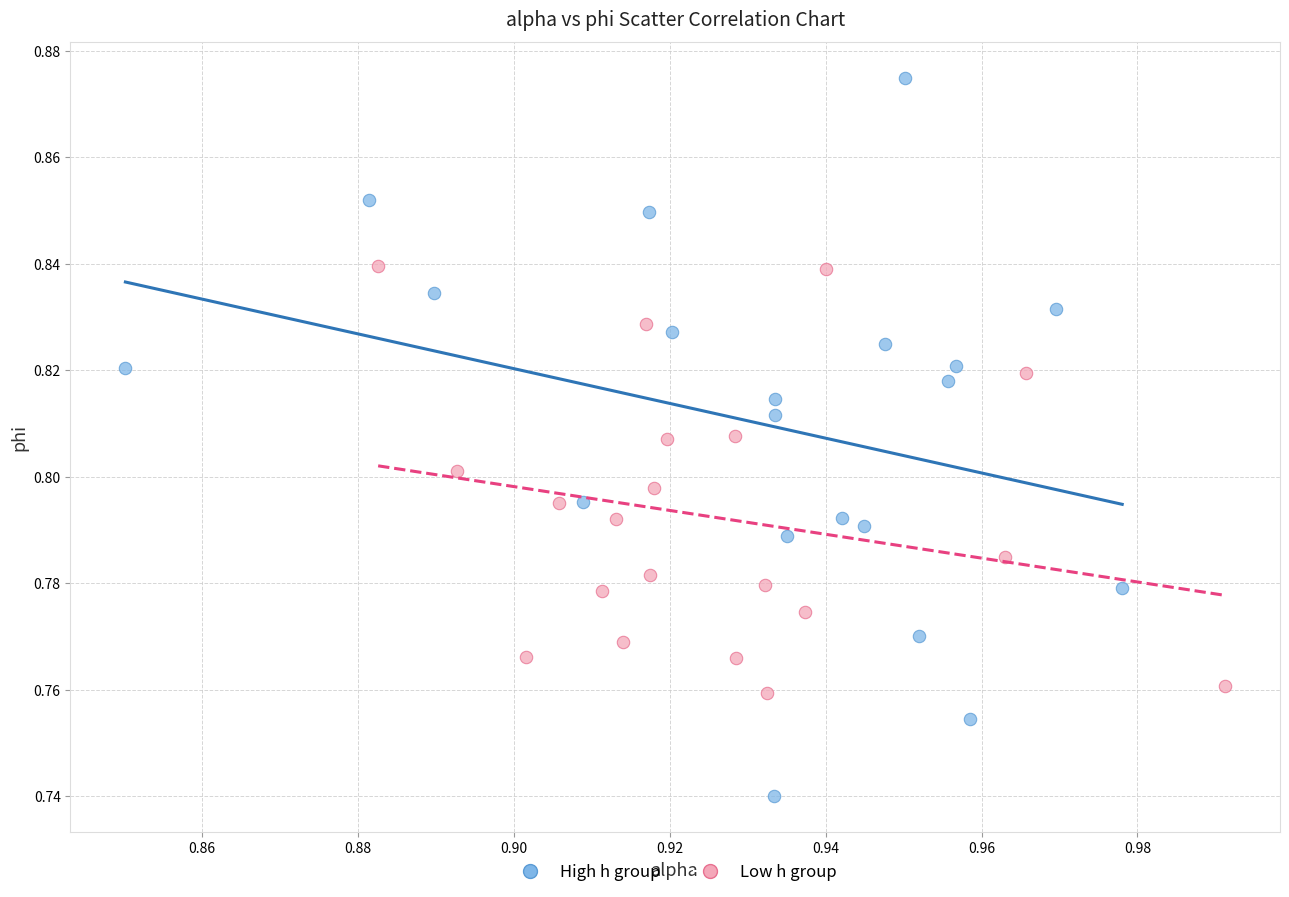

Which series reaches the minimum Y coordinate?

High h group